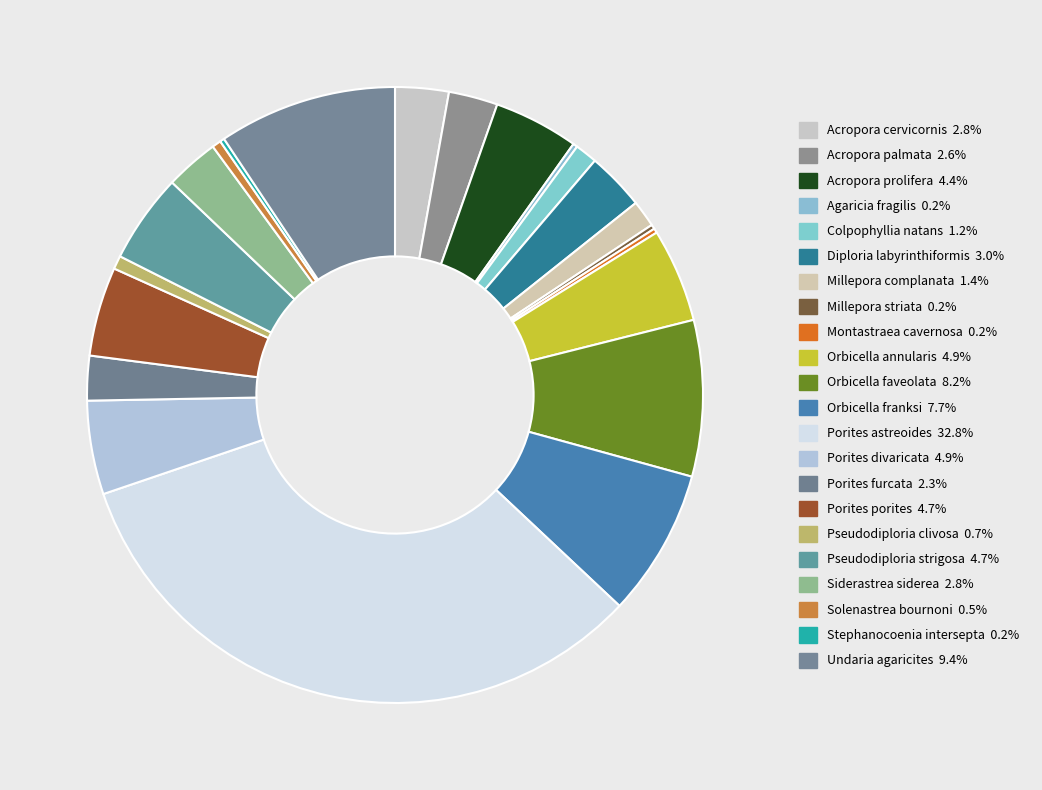

How much of the chart is everything except Orbicella faveolata?

91.8%